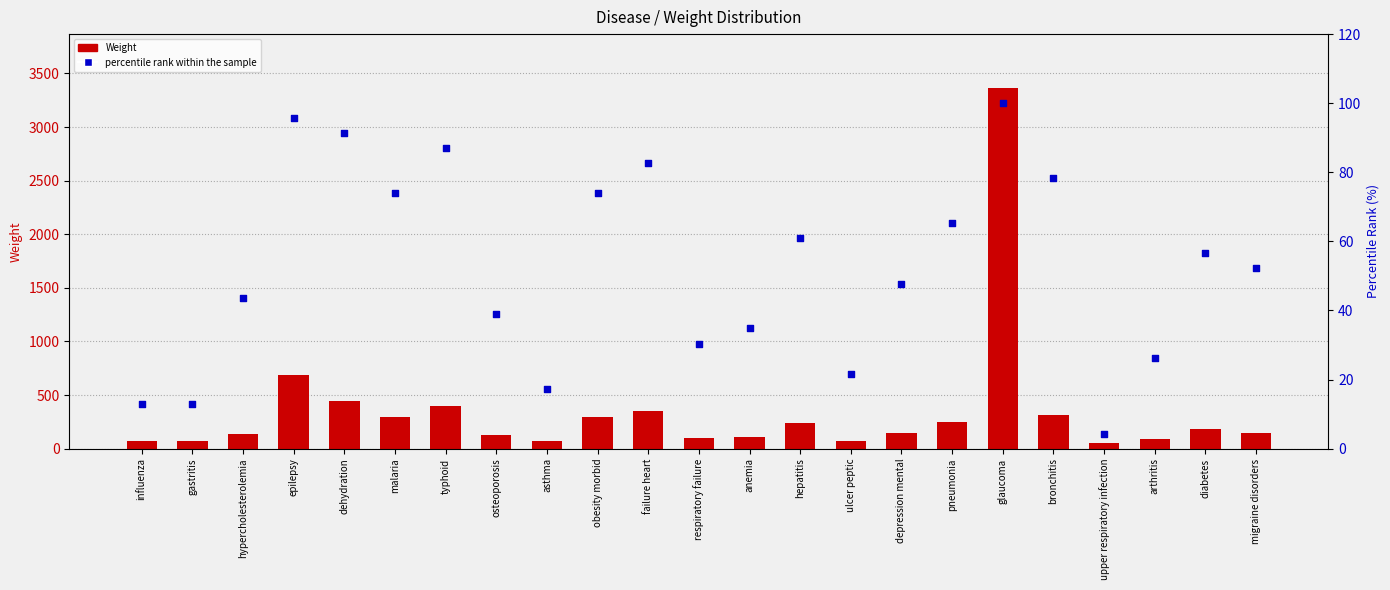

Which series has the largest total across all categories?

Weight